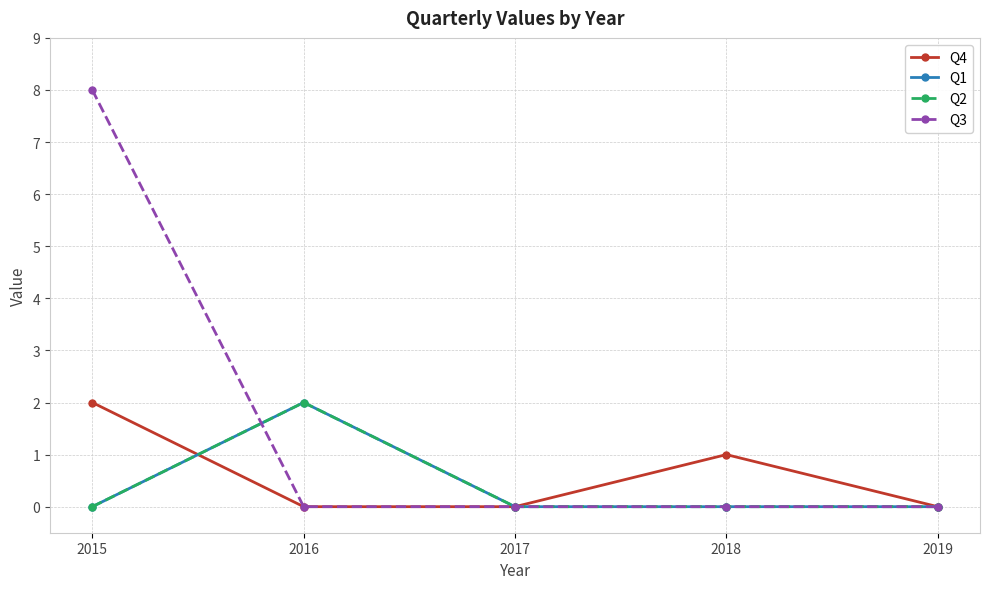

True or false: Q3 has a value of 6 at 2018.

False